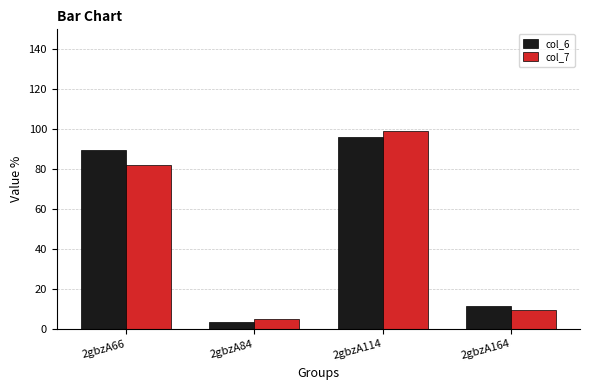

What is the approximate value of col_7 at 2gbzA84?

5.0